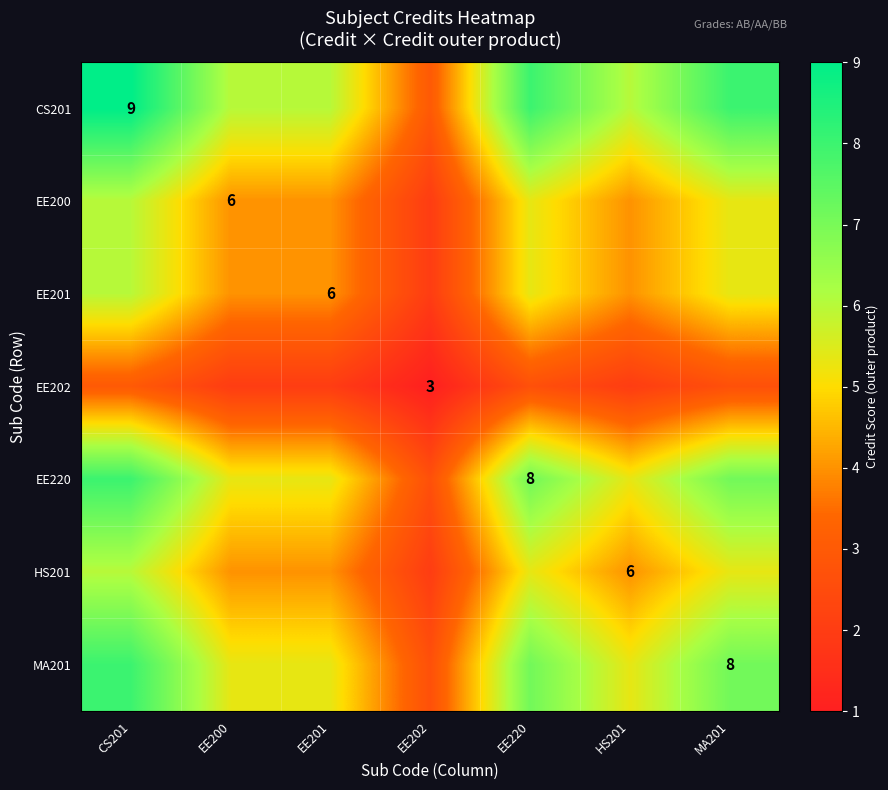

What is the difference between the EE201 values at CS201 and EE220?

0.7